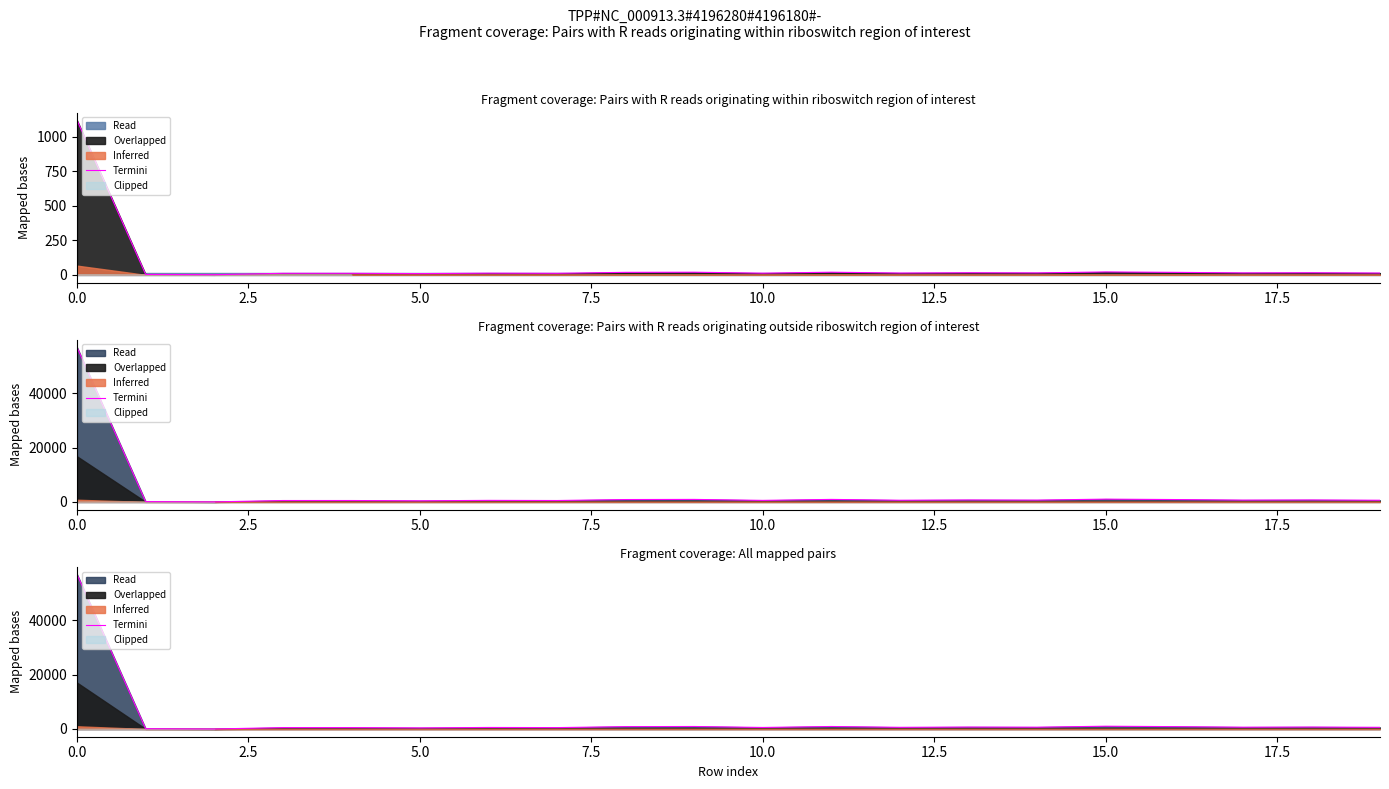

Approximately how many times larger is the value at 13 compared to 17?

1.1